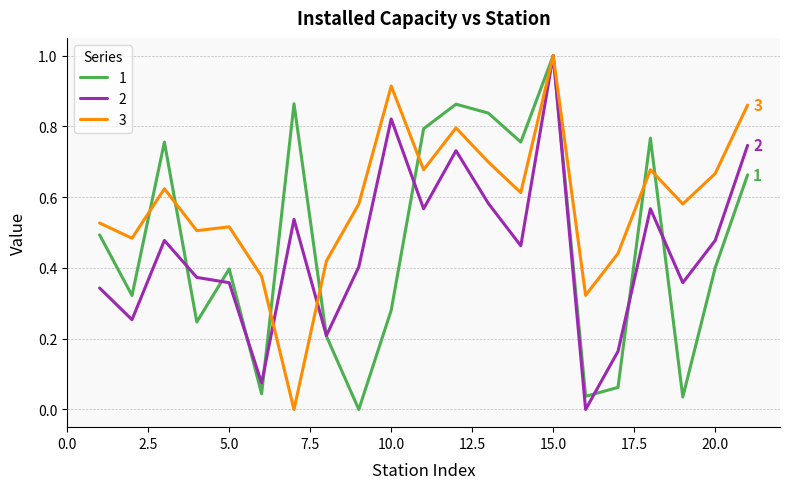

Which series has the largest total across all categories?

3